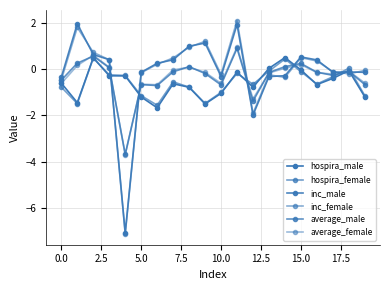

How many lines are shown in the chart?

6